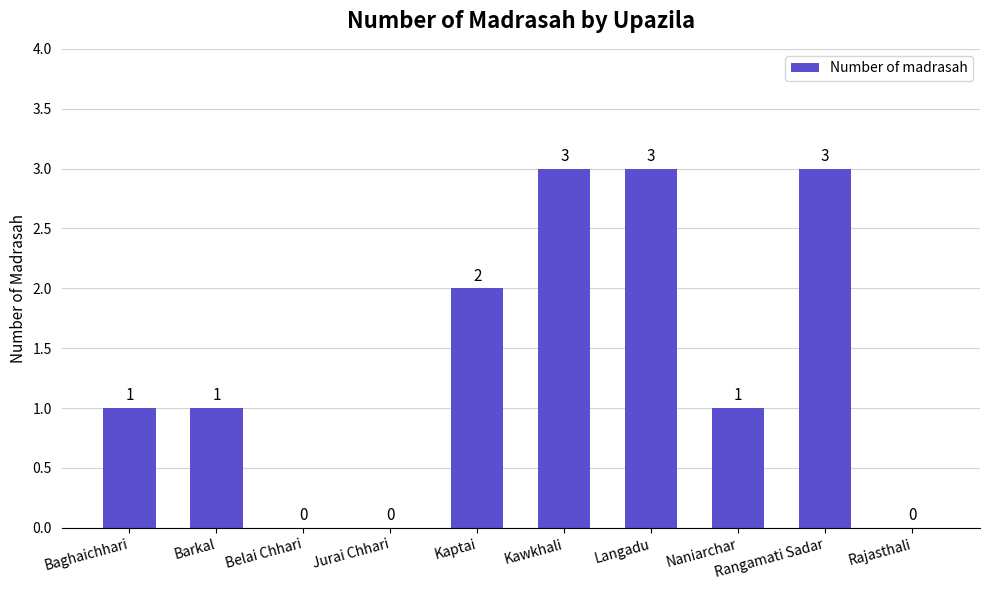

What is the sum of the values at Baghaichhari and Kawkhali?

4